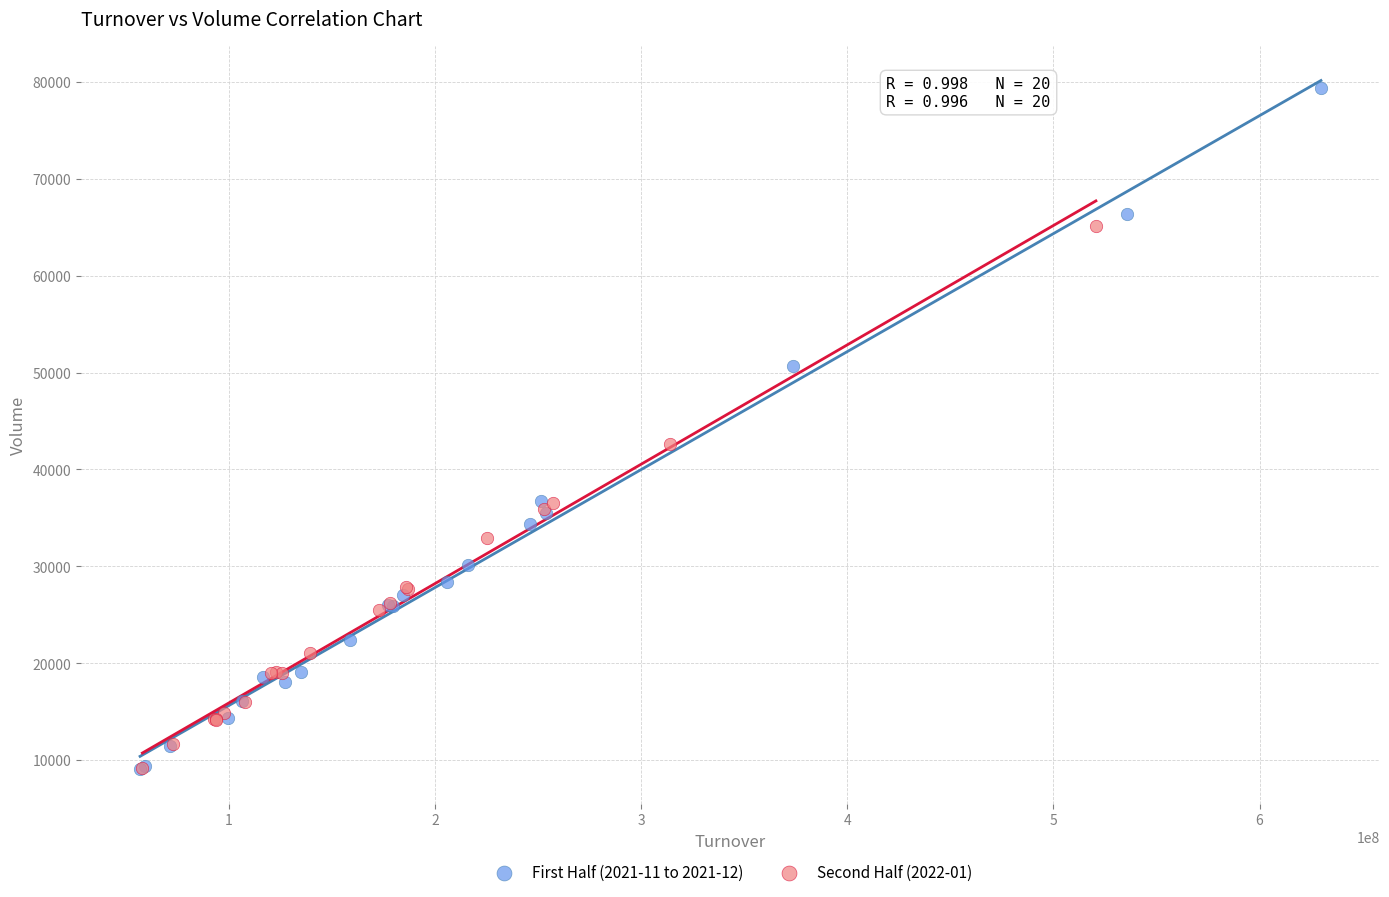

Which series contains the highest Y value?

First Half (2021-11 to 2021-12)